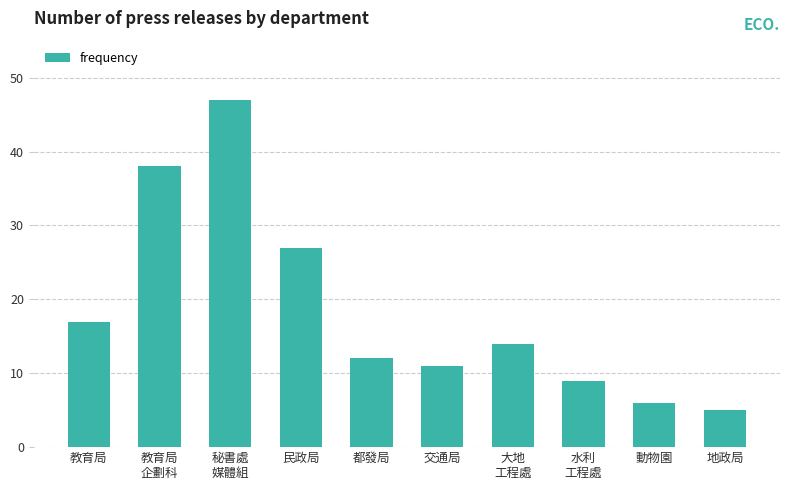

What is the difference between the maximum and minimum values?

42